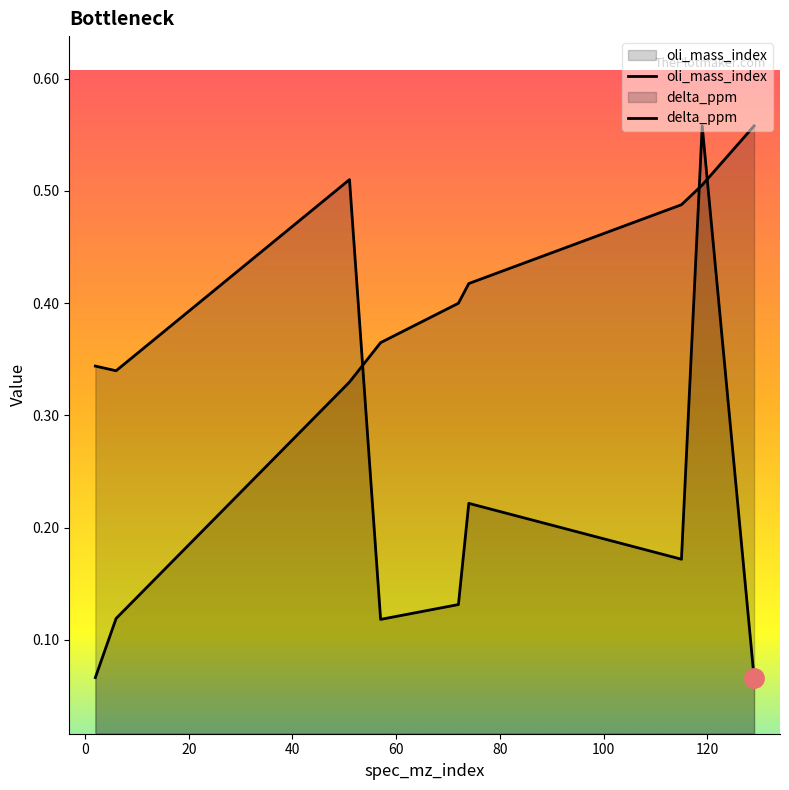

At which category does the chart reach its minimum across all series?

2